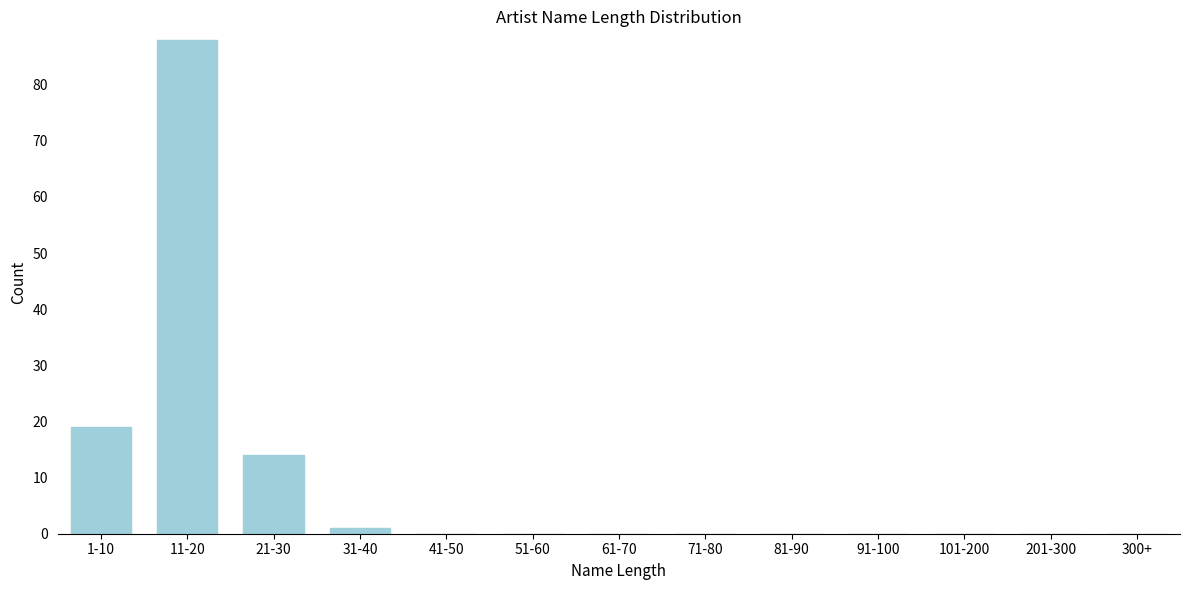

Reading left to right, what are all the values shown in this chart?

1-10=19	11-20=88	21-30=14	31-40=1	41-50=0	51-60=0	61-70=0	71-80=0	81-90=0	91-100=0	101-200=0	201-300=0	300+=0